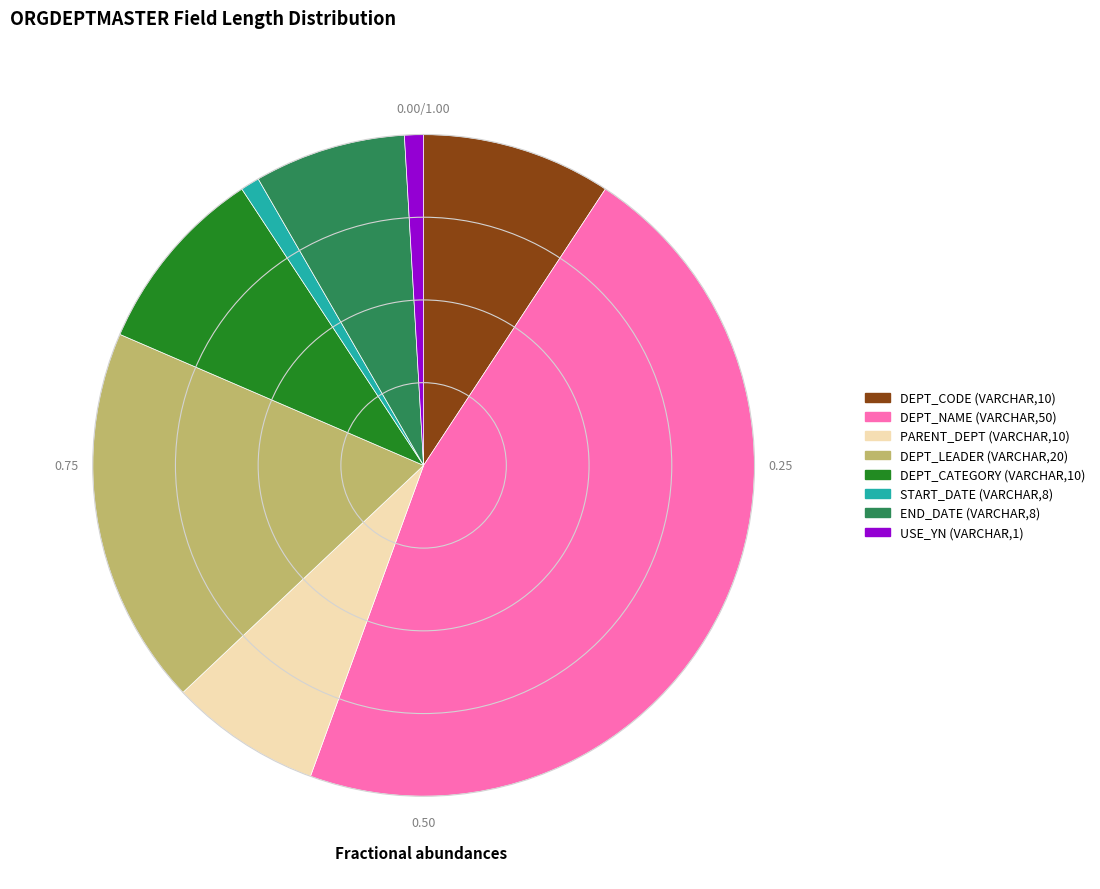

Is the sum of DEPT_NAME (VARCHAR,50) and DEPT_CODE (VARCHAR,10) greater than half?

Yes